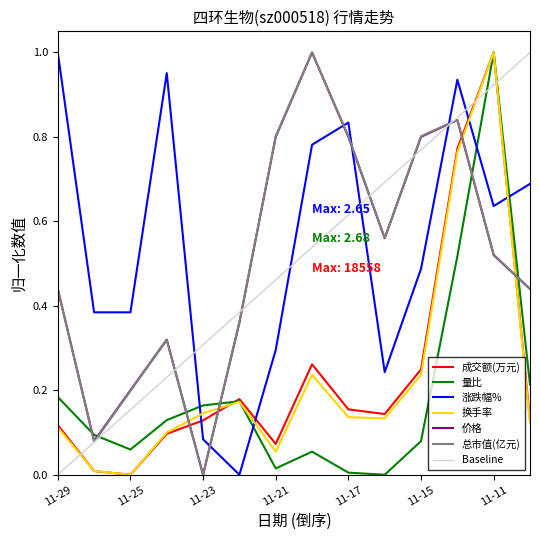

How many intersections are there between 成交额(万元) and 涨跌幅%?

4